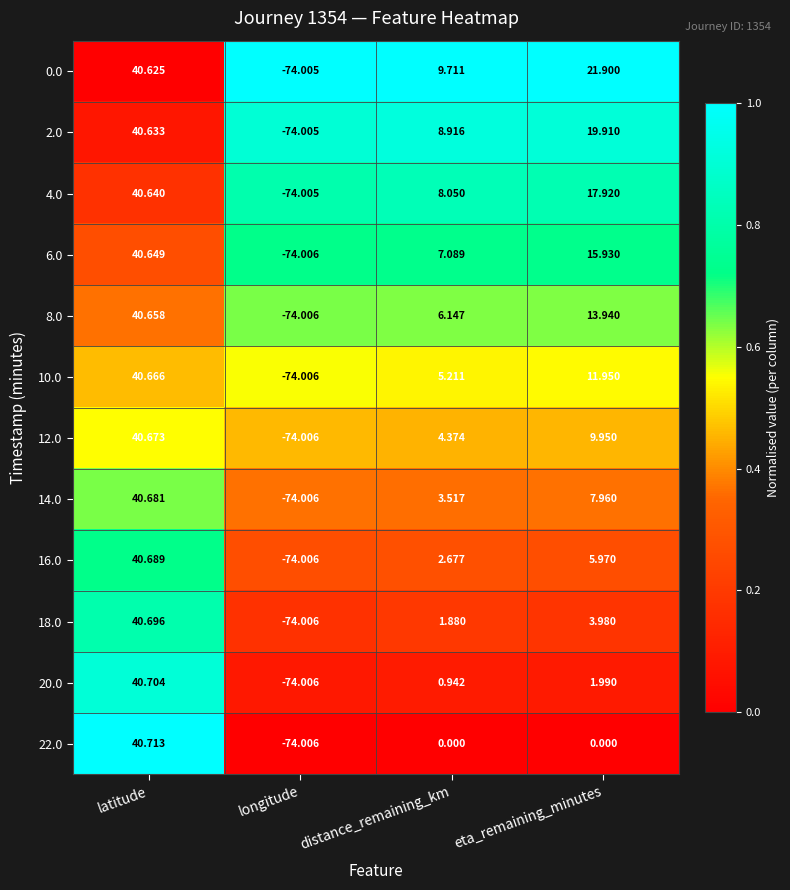

At which label does 22.0 reach its peak?

latitude